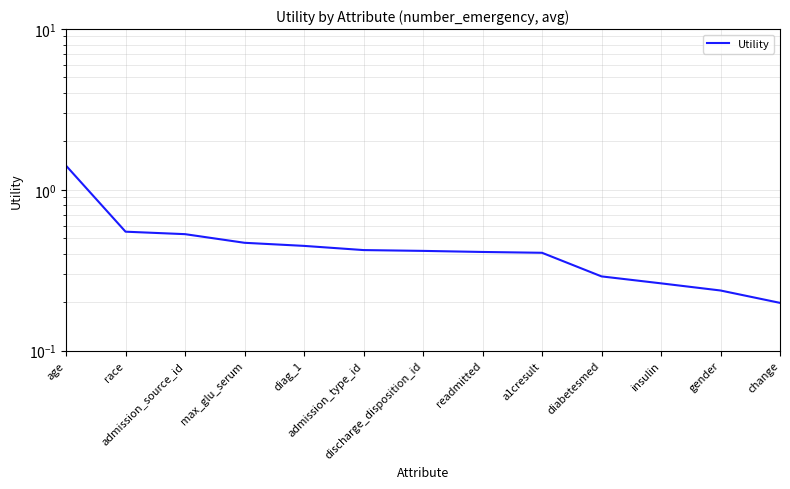

What is the sum of all values?

6.1